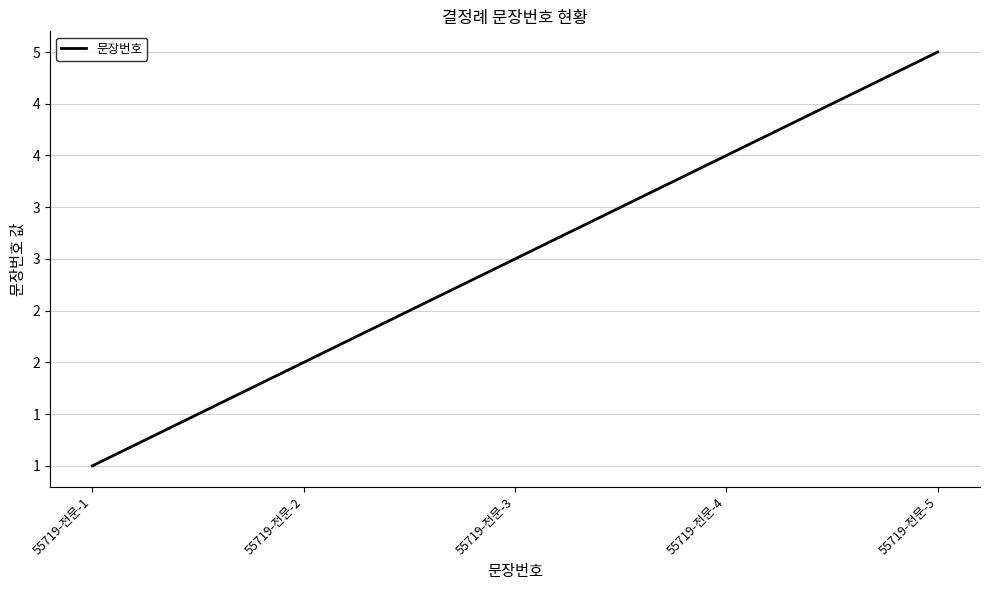

List the labels in order of value, smallest first.

55719-전문-1, 55719-전문-2, 55719-전문-3, 55719-전문-4, 55719-전문-5